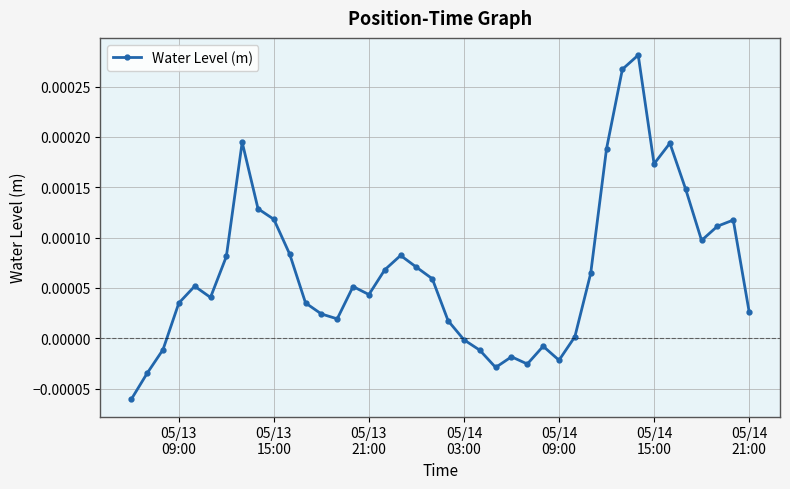

True or false: there are more than 0 points higher than both neighbors.

True